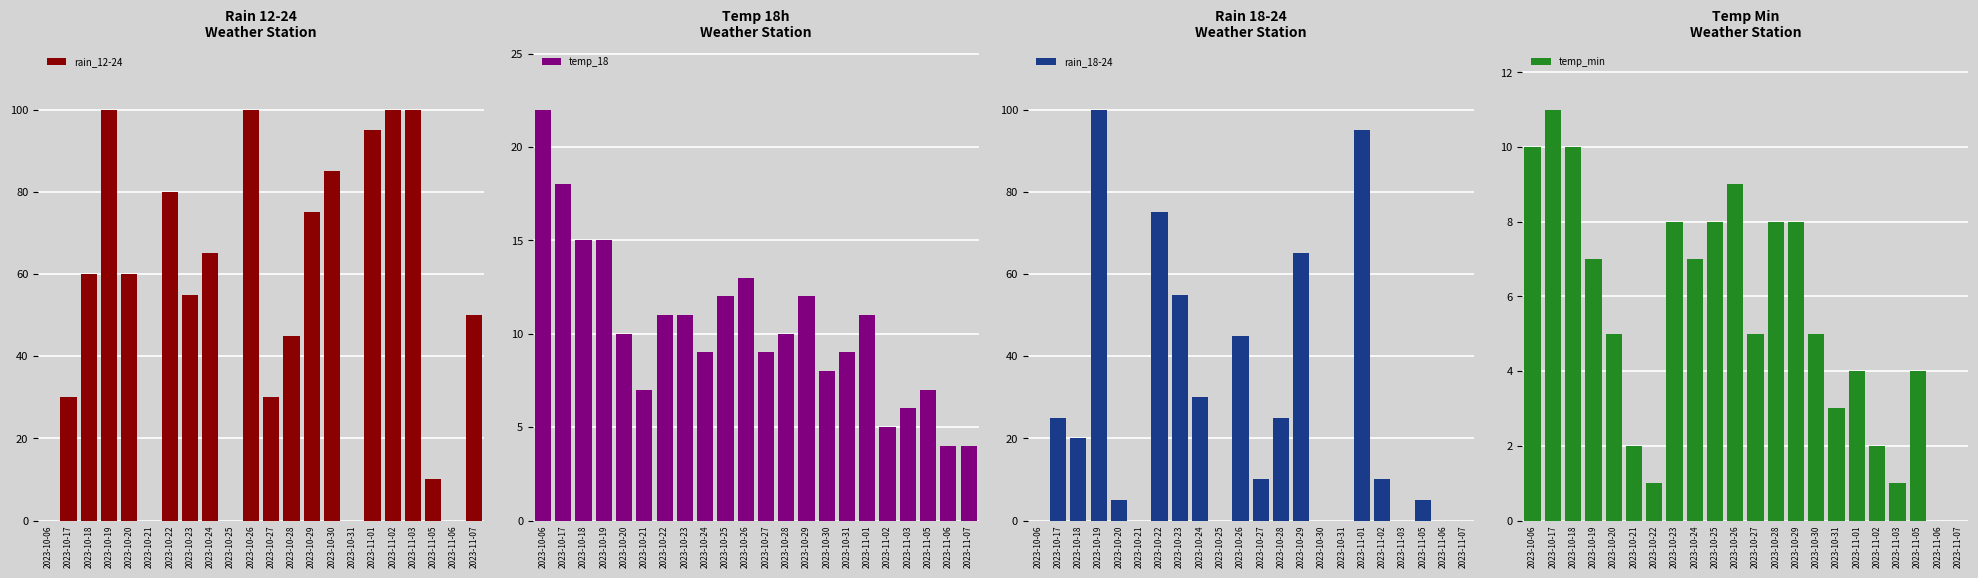

Count the number of categories in the chart.

22